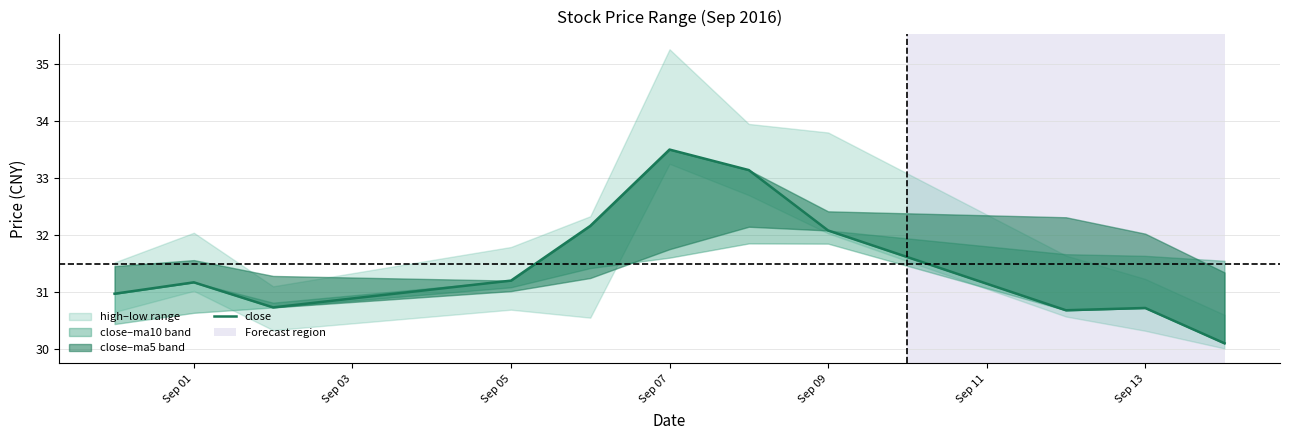

Does the chart display data point markers on the line(s)?

No